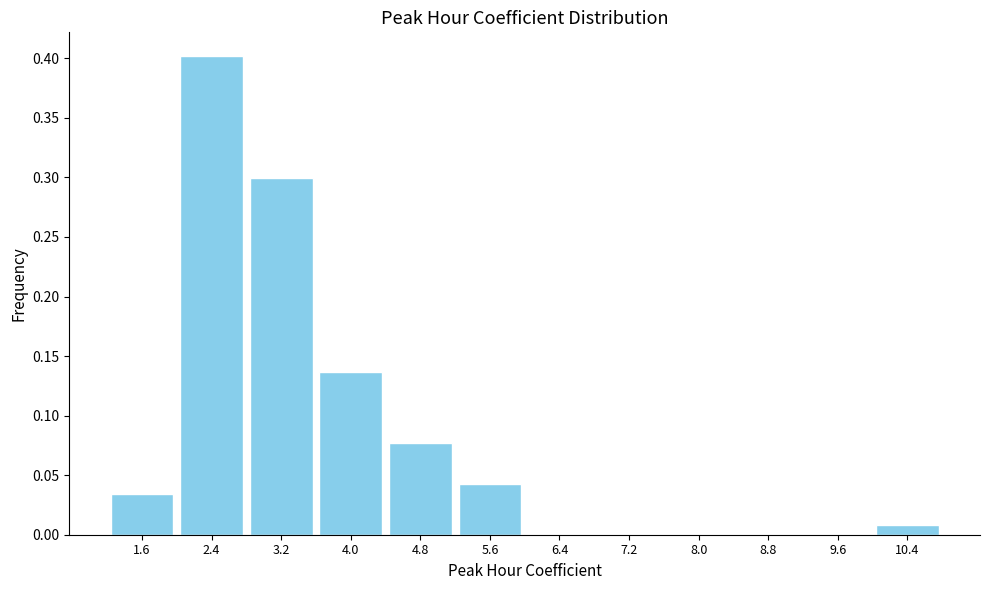

Is it true that the value at 8.0 is 0.0?

True